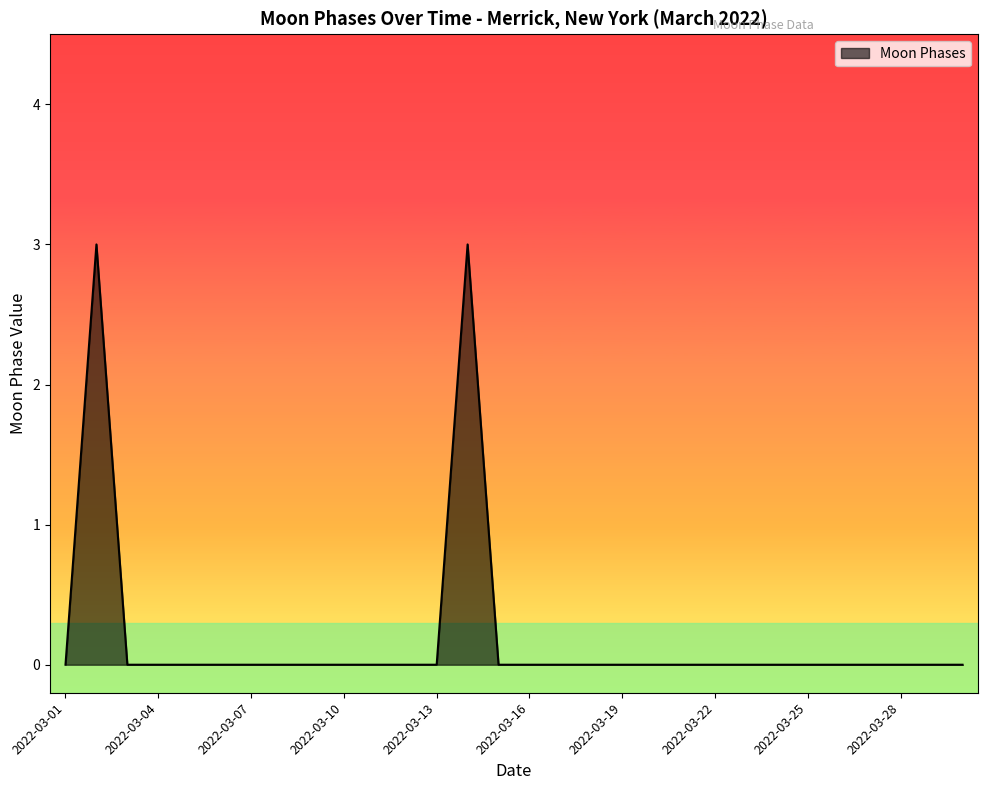

What is the maximum value shown in the chart?

3